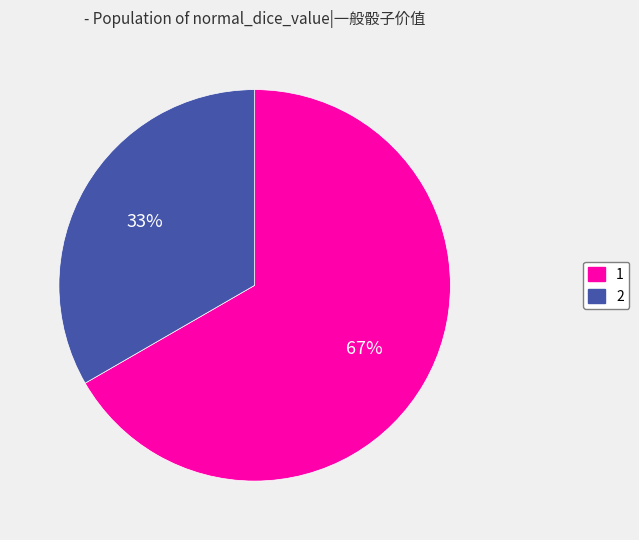

Does 2 represent more than half of the total?

No